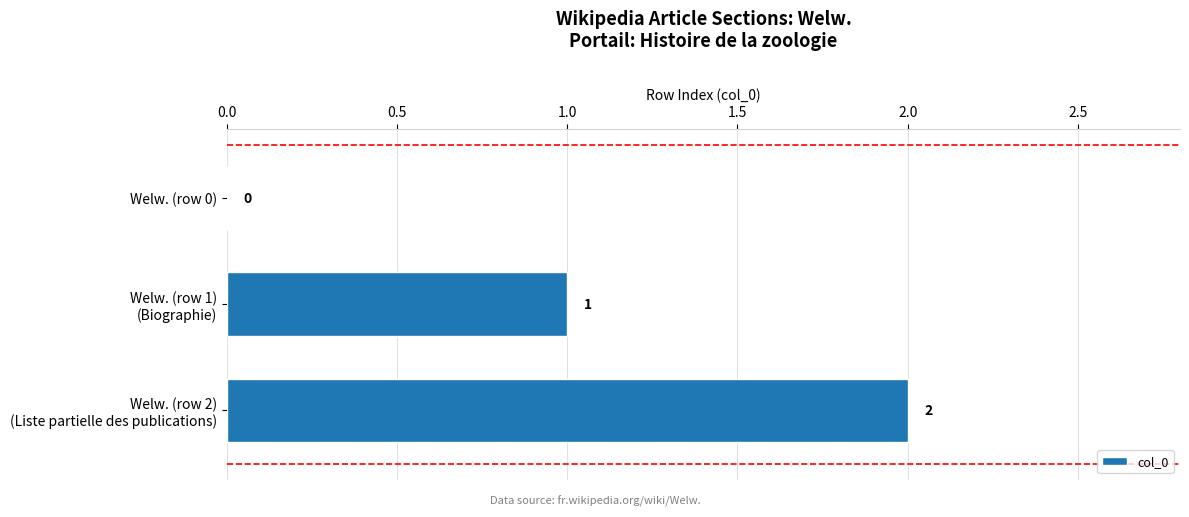

What is the average value?

1